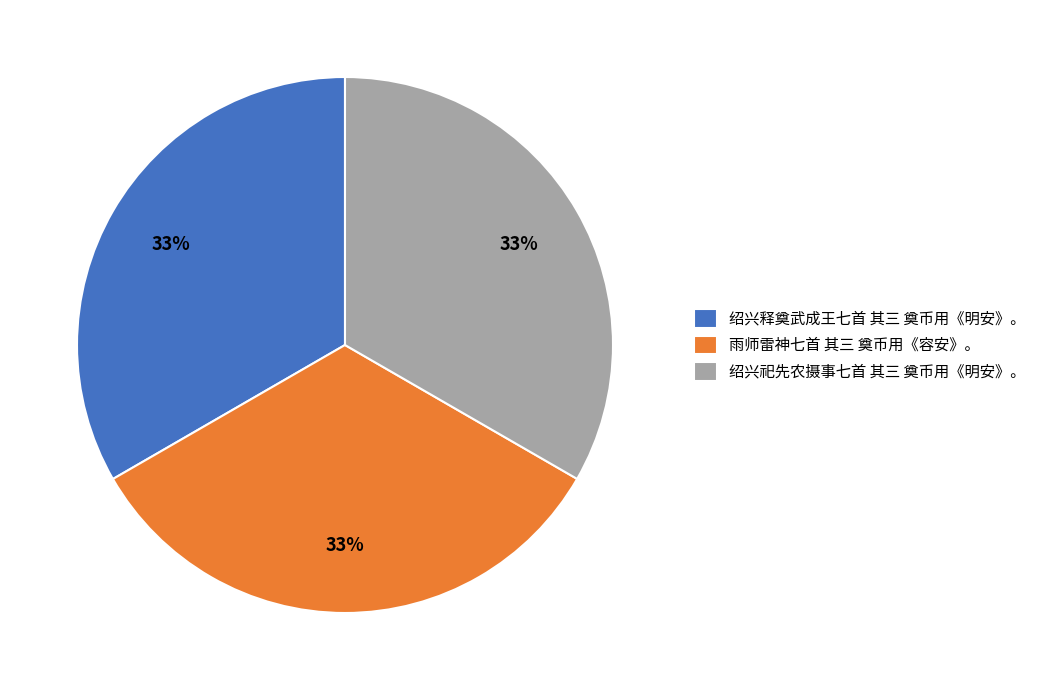

Count the number of slices in the pie.

3